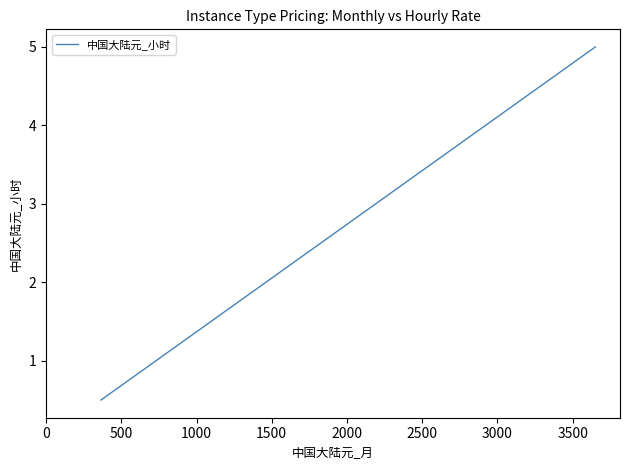

Reading right to left, extract all data points from this chart.

5.0	1.5	0.5